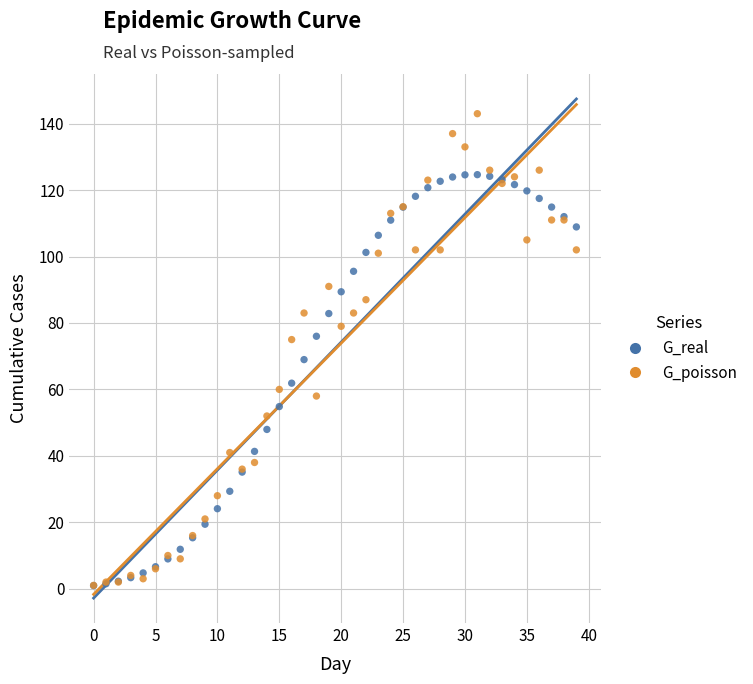

Across all series, what Y value is closest to 71?

69.0